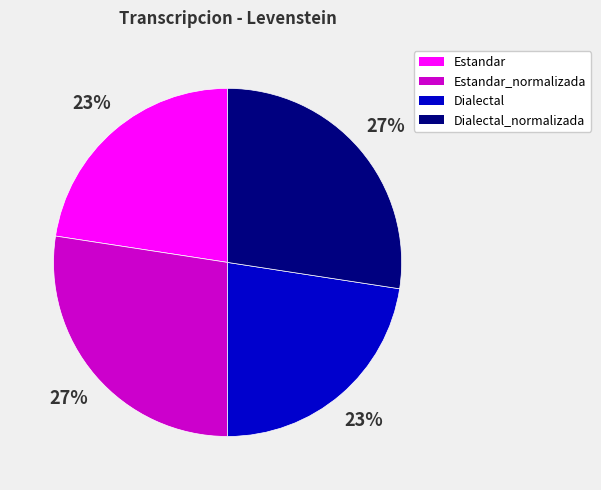

Approximately how many times larger is the value at Dialectal compared to Estandar?

1.0